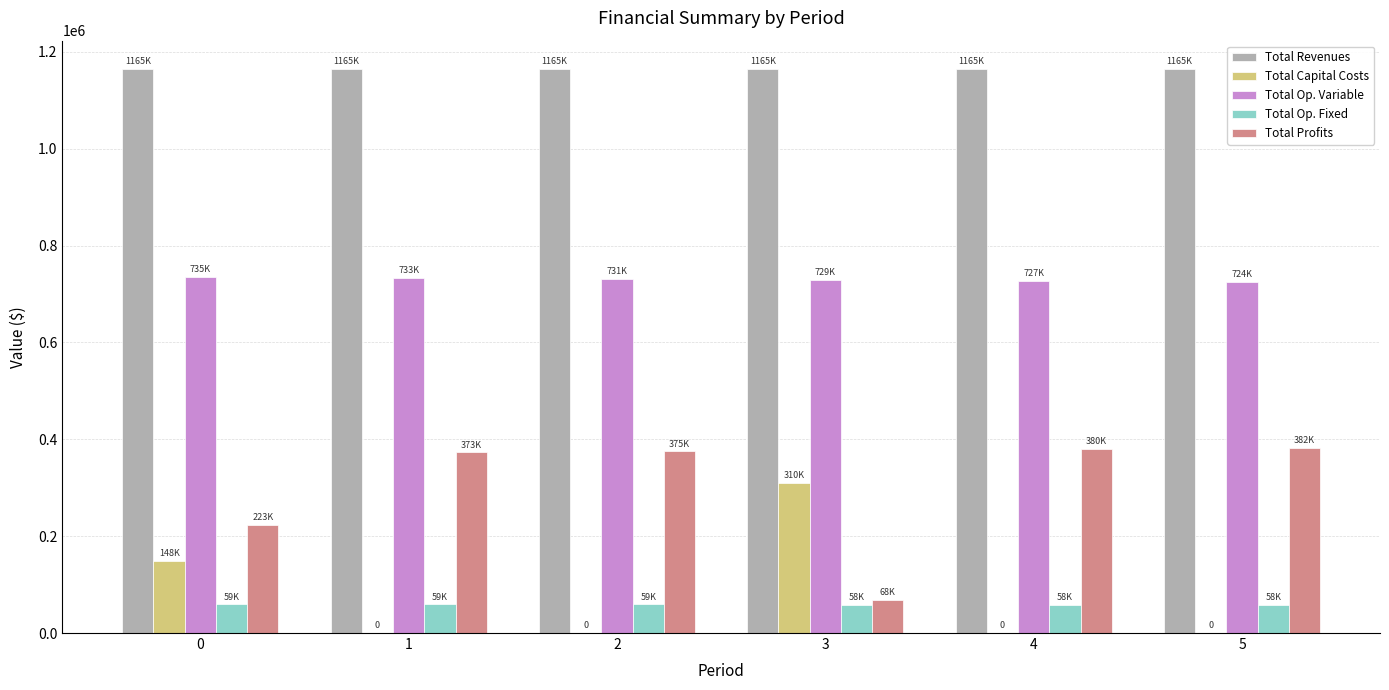

Which series has the largest total across all categories?

Total Revenues